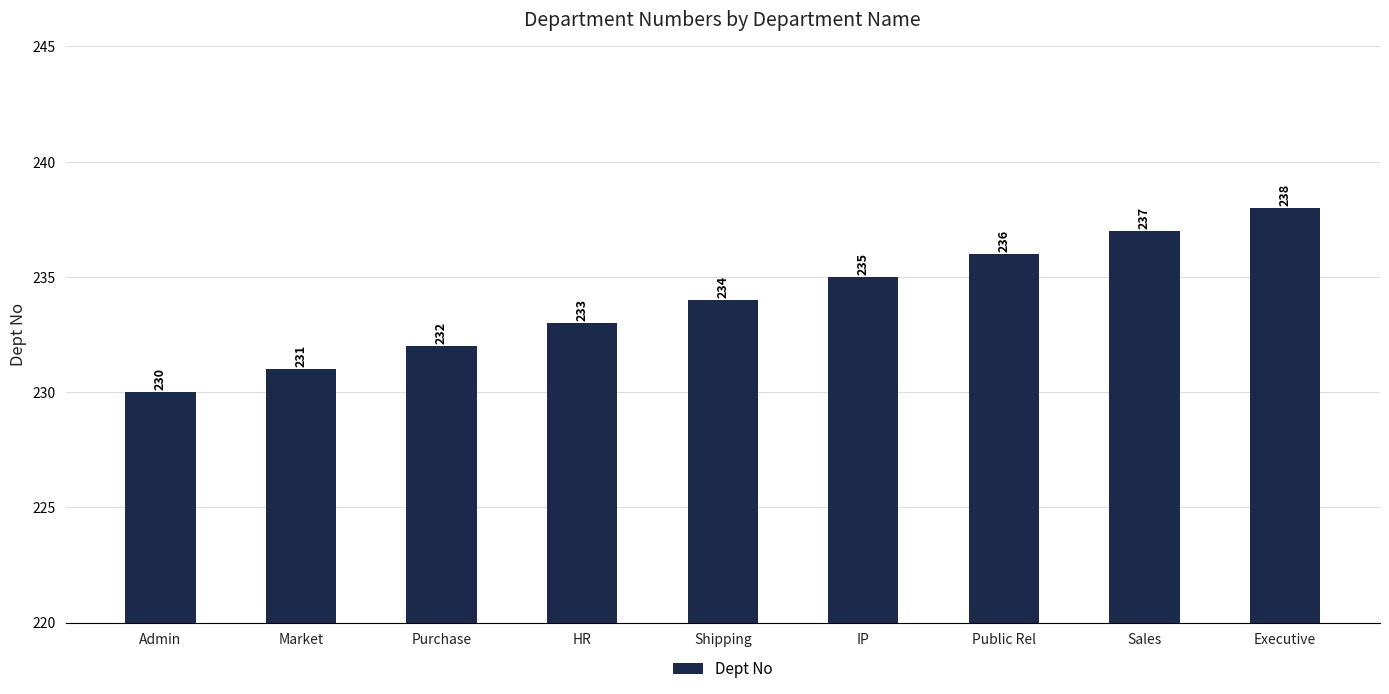

List the labels in order of value, largest first.

Executive, Sales, Public Rel, IP, Shipping, HR, Purchase, Market, Admin